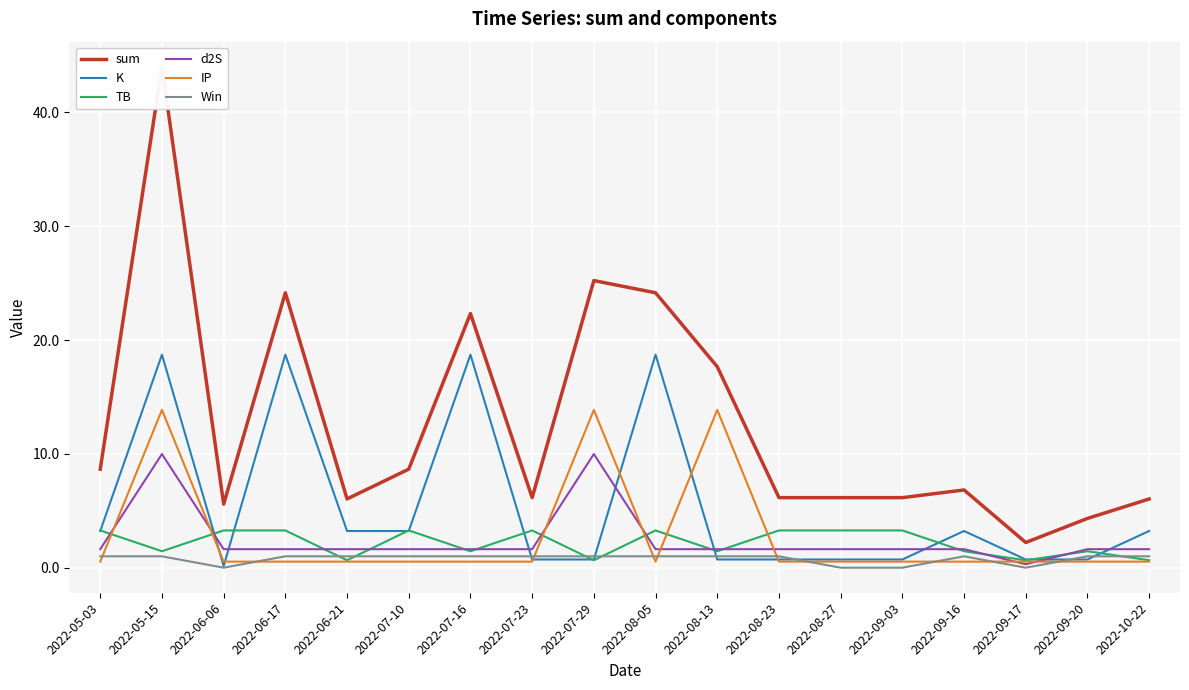

True or false: d2S has a value of 0.3 at 2022-09-17.

True